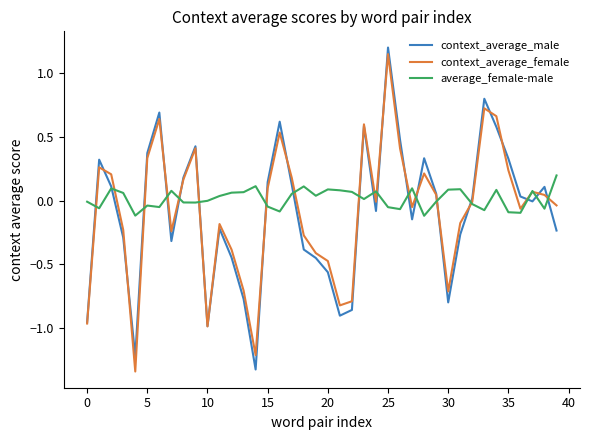

True or false: average_female-male and context_average_male cross at least once.

True